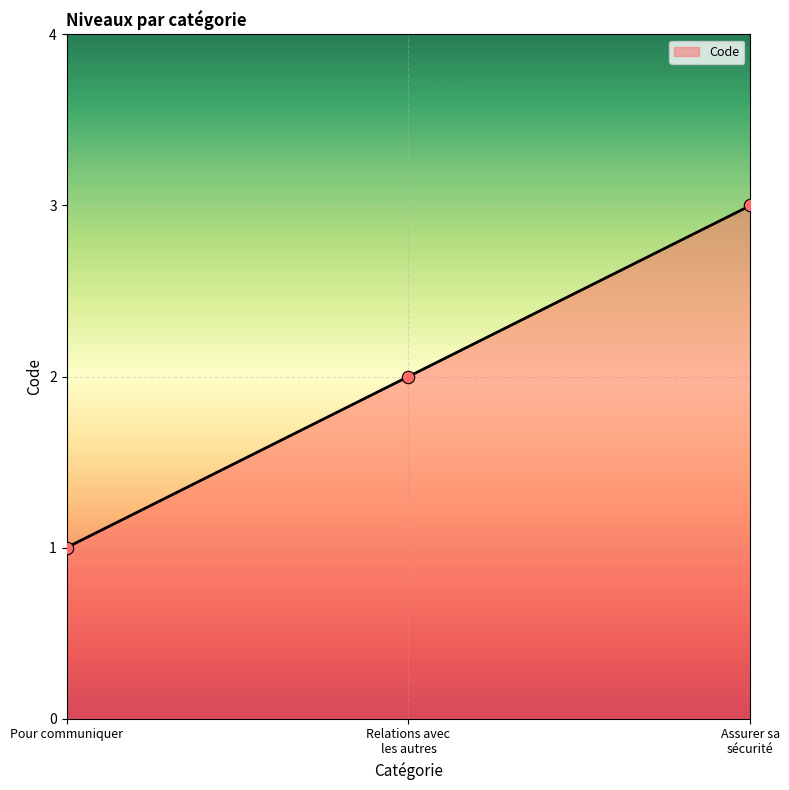

What is the sum of all values?

6